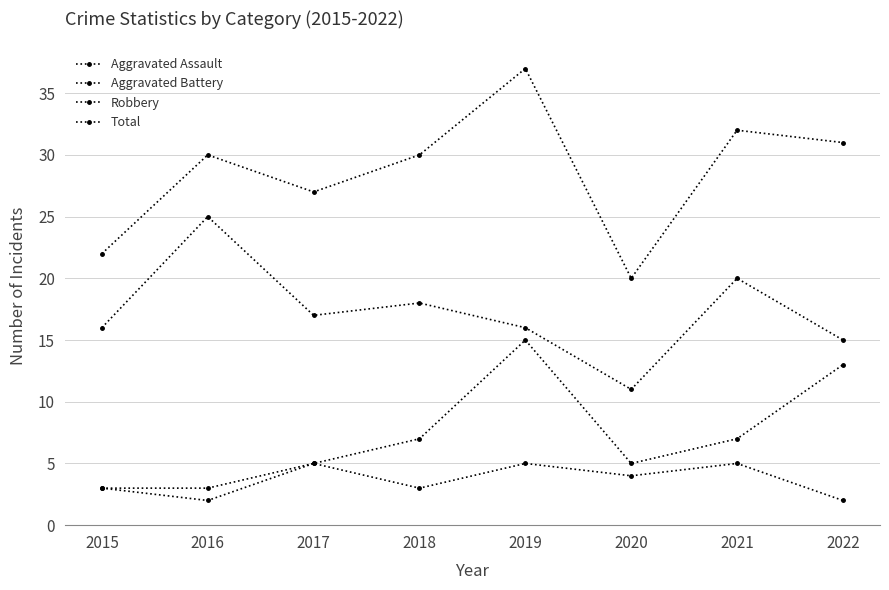

Does the chart have visible grid lines?

Yes